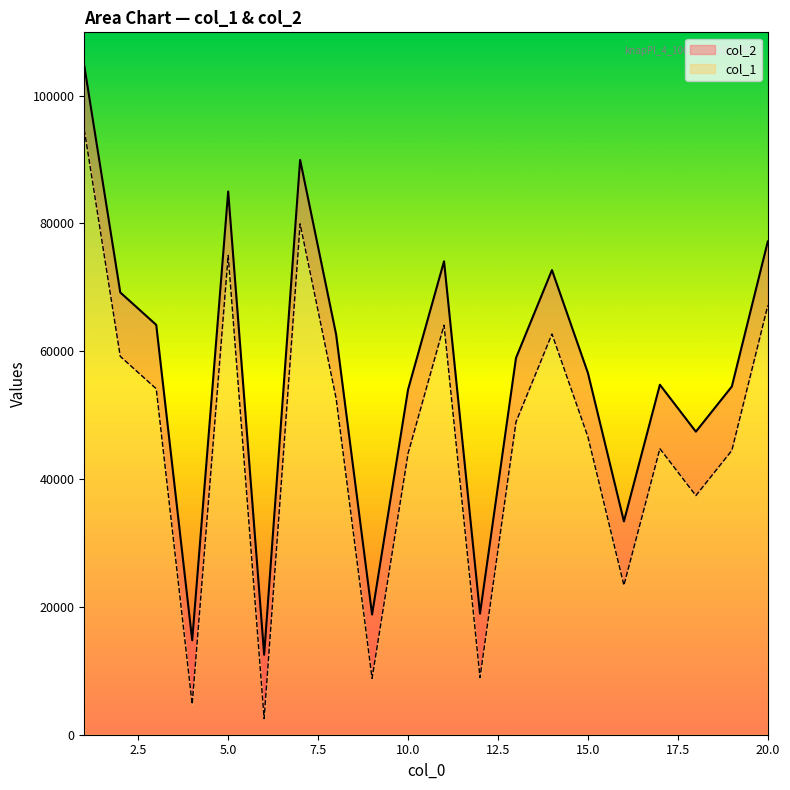

What is the smallest value displayed?

2511